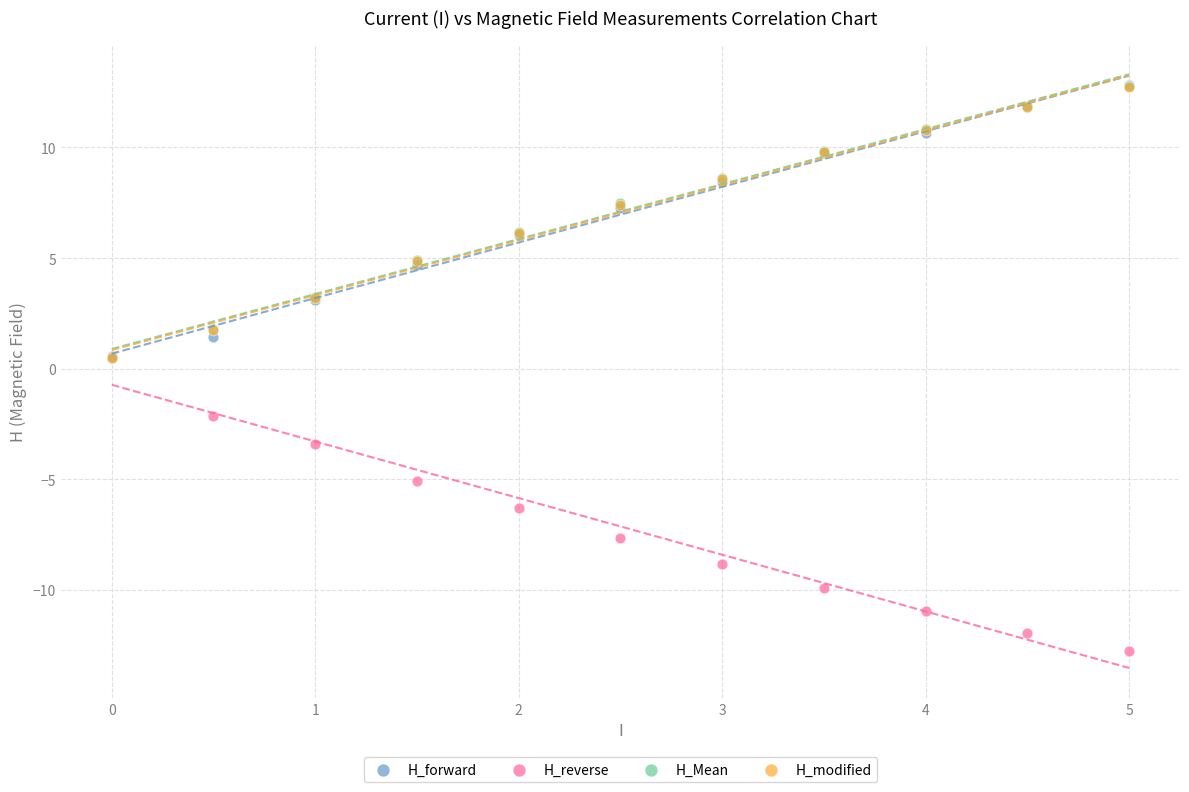

Which series contains the lowest Y value?

H_reverse